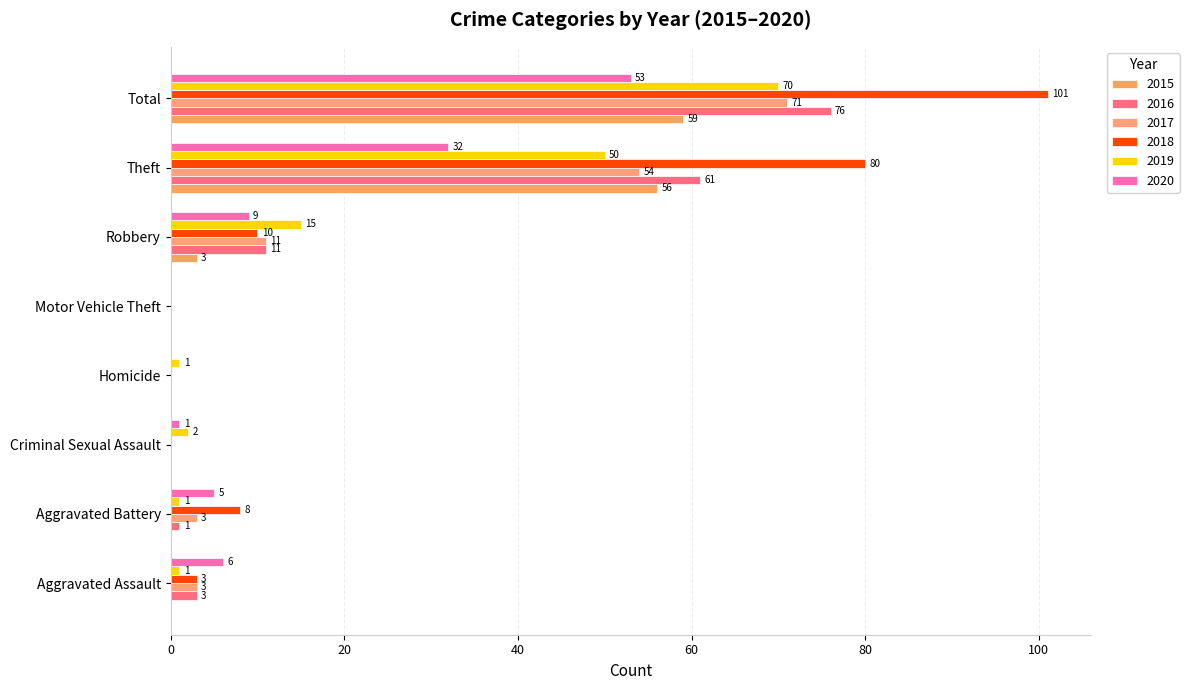

Which series has the largest total across all categories?

2018